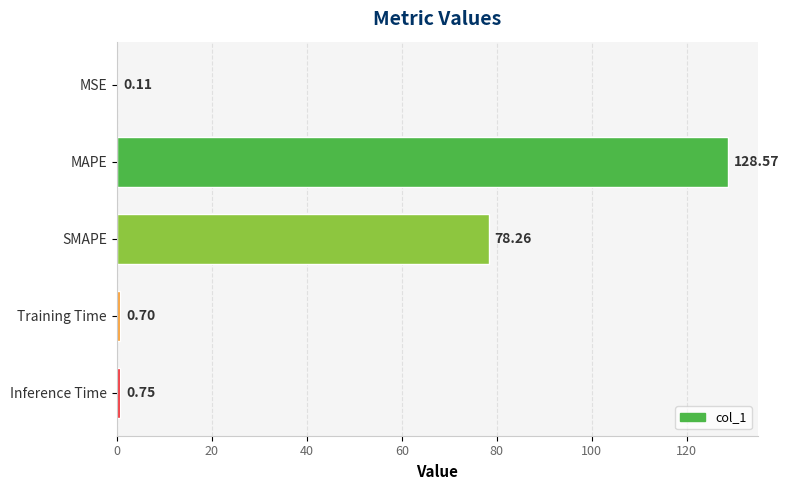

Which label corresponds to the largest value in the chart?

MAPE